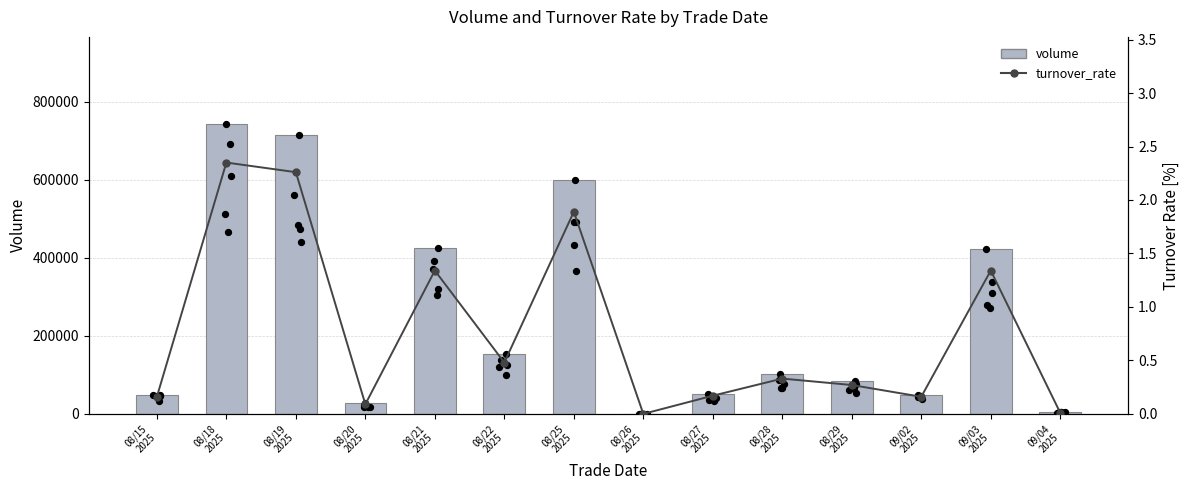

Which series has the largest Y range (max minus min)?

volume